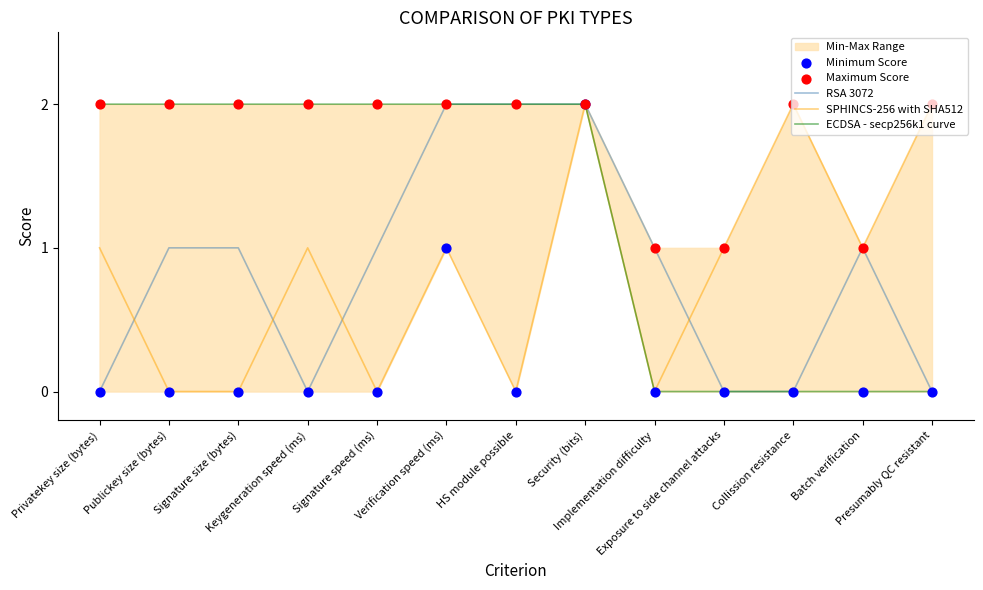

Which series has the widest spread of Y values?

RSA 3072